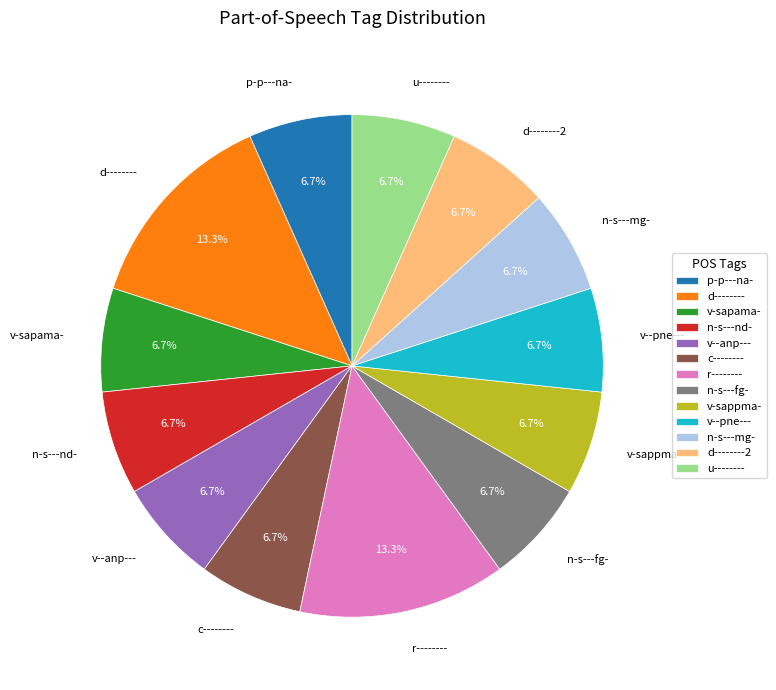

How much of the chart is everything except d--------?

86.7%